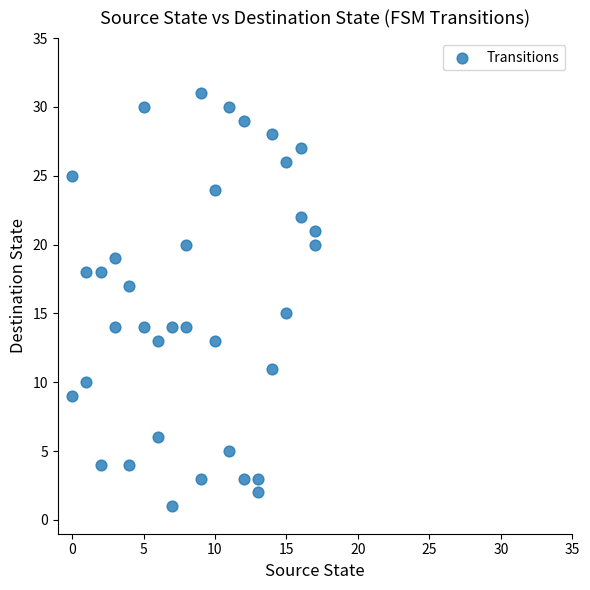

What is the range of Y values (max minus min)?

30